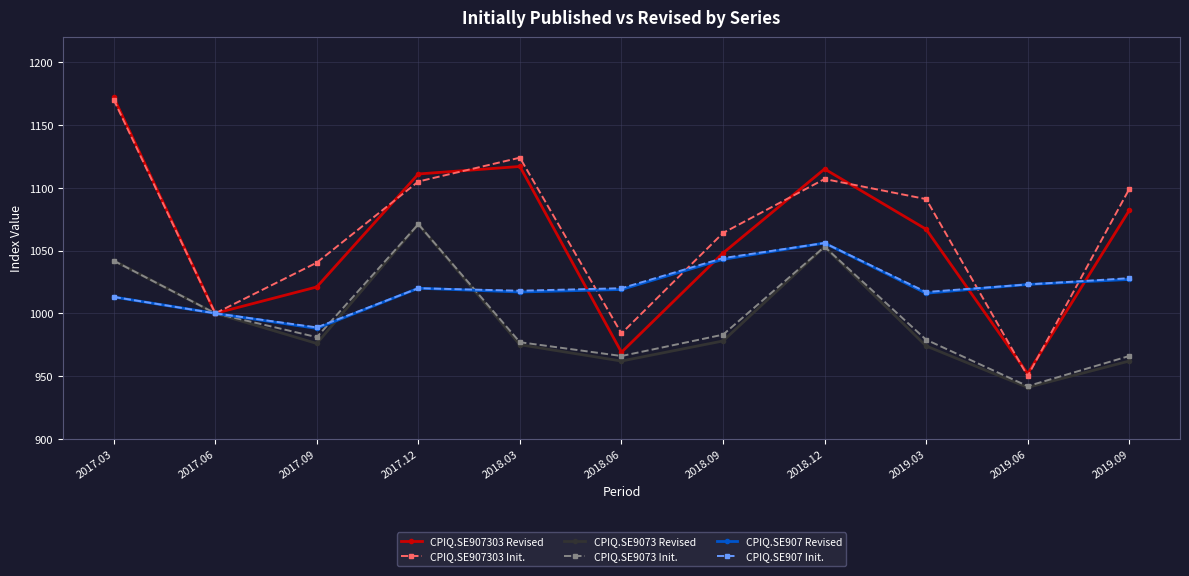

What position from the right is 2018.03?

7